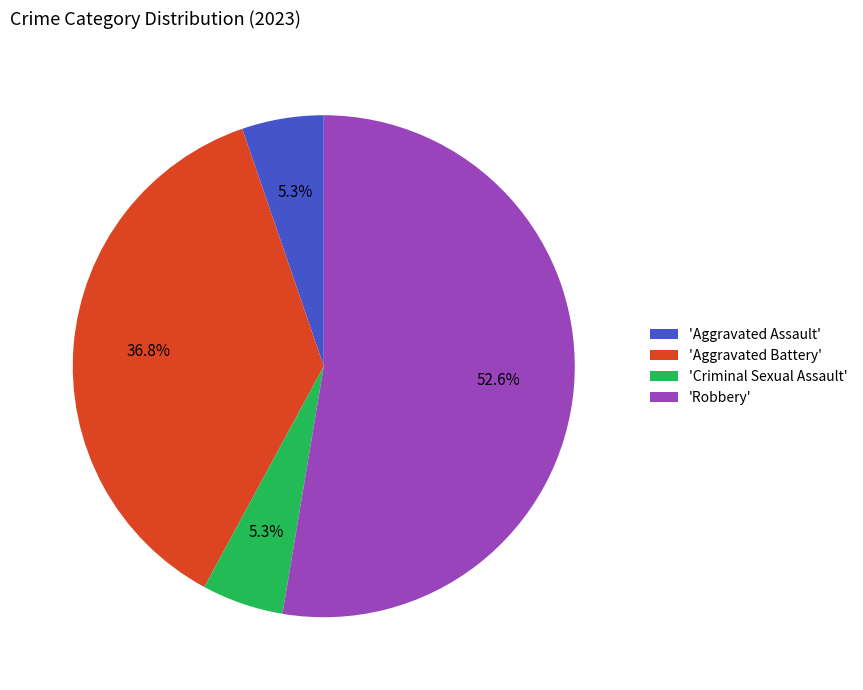

Which slice represents more than half of the pie?

'Robbery'